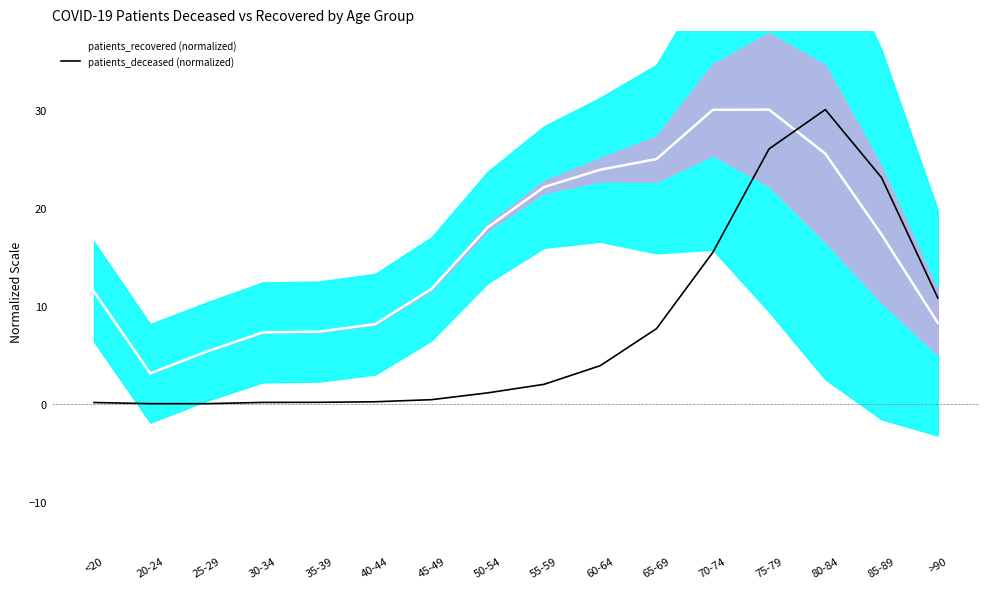

What is the label of the 1st point from the left?

<20